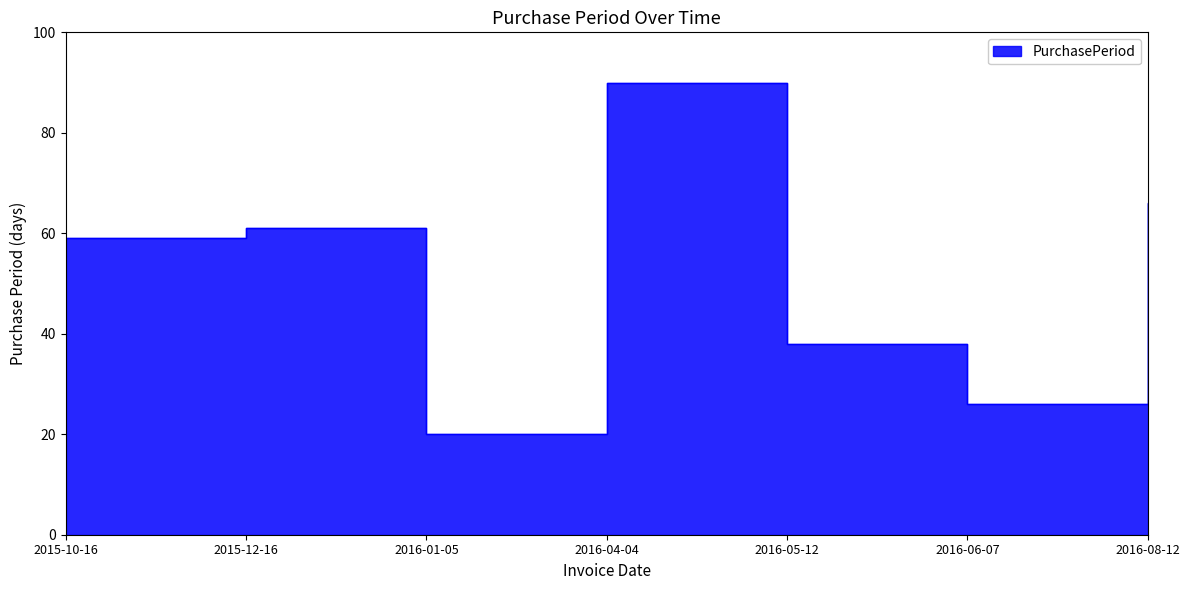

How many lines are shown in the chart?

1